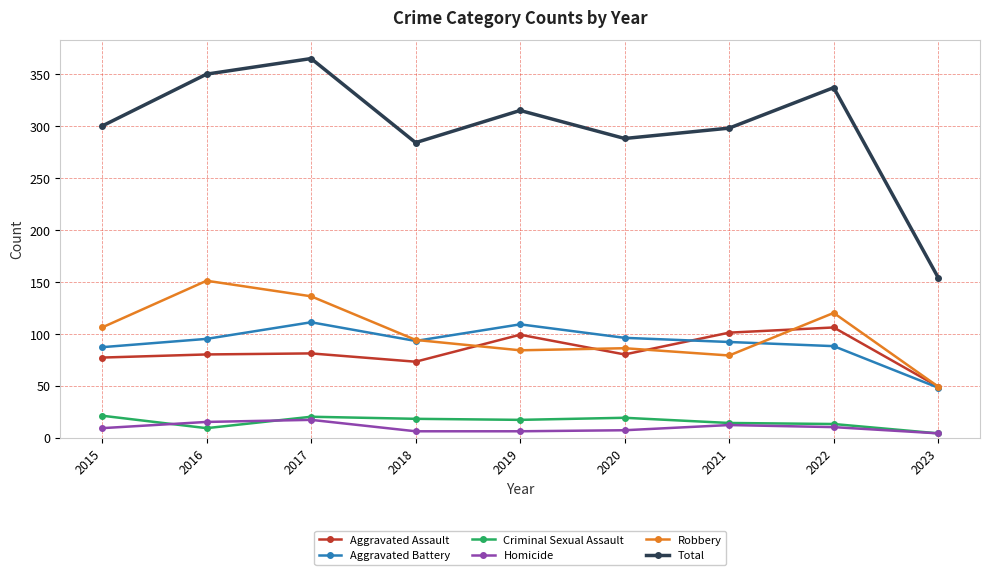

What is the total value across all series at 2019?

630